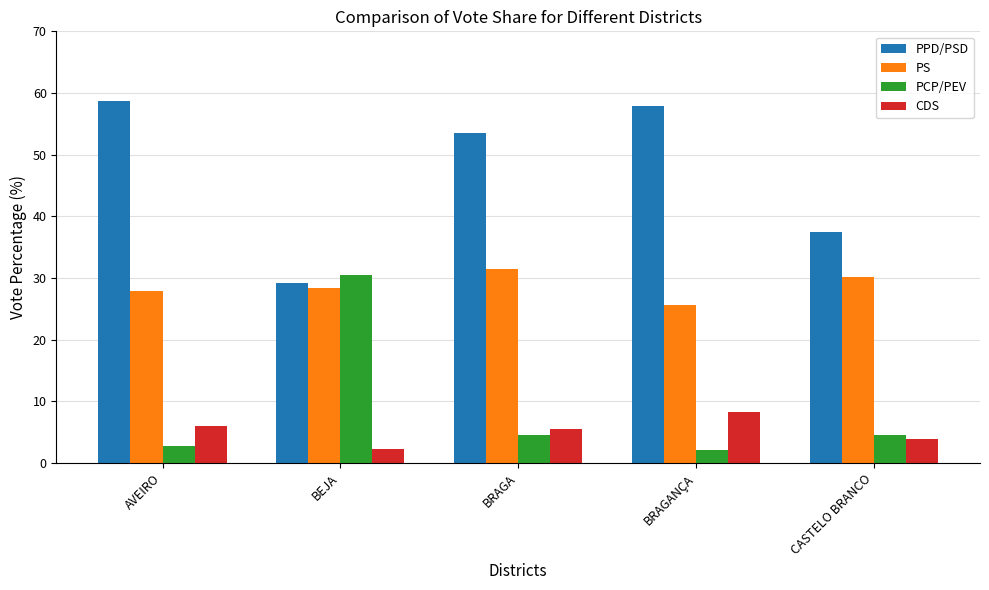

Is it true that PS equals 35.2 at BRAGANÇA?

False